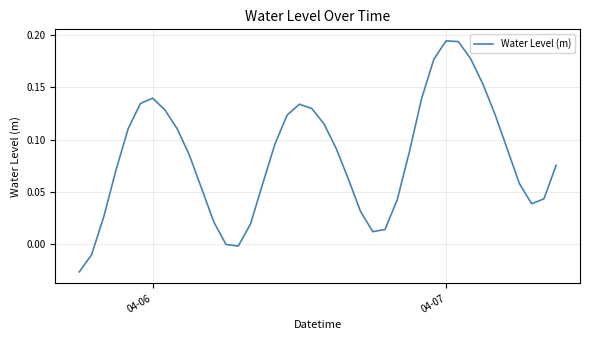

Is this an area chart (filled region under the line)?

No